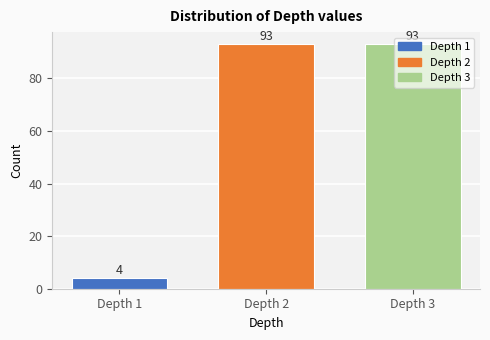

What is the average value?

63